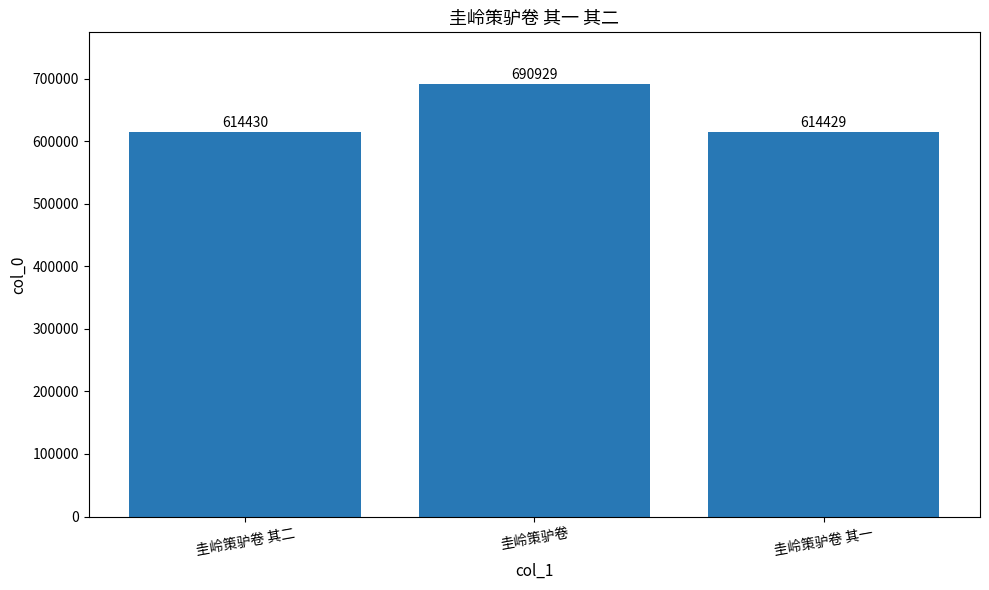

Which has a higher value, 圭岭策驴卷 or 圭岭策驴卷 其二?

圭岭策驴卷